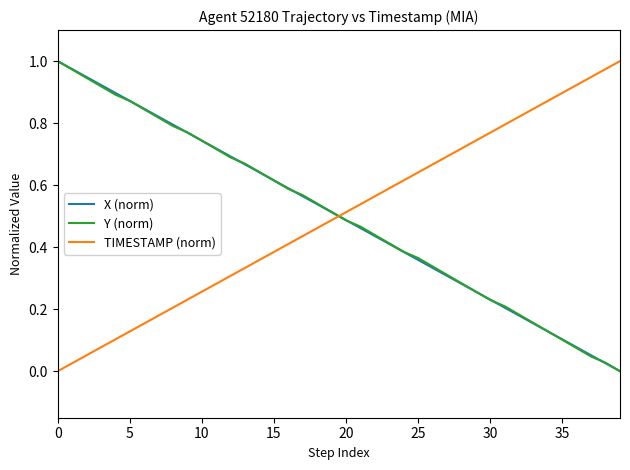

What are all the series names shown in the legend?

X (norm), Y (norm), TIMESTAMP (norm)